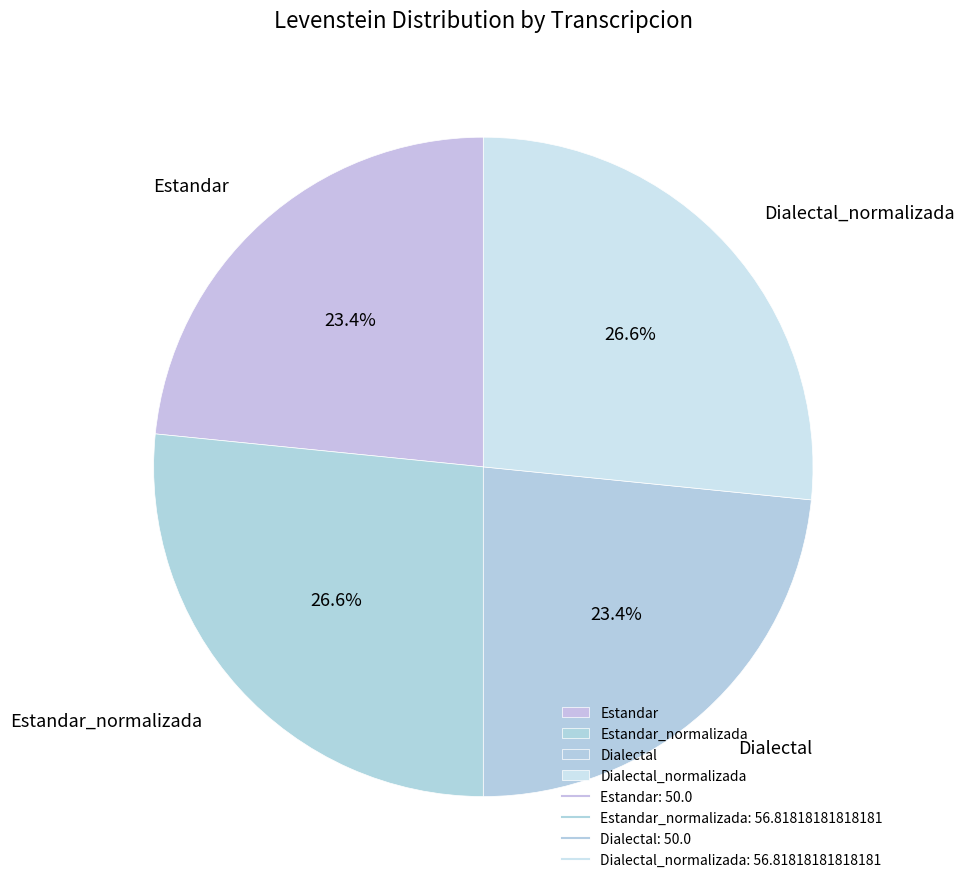

Count the number of slices in the pie.

4